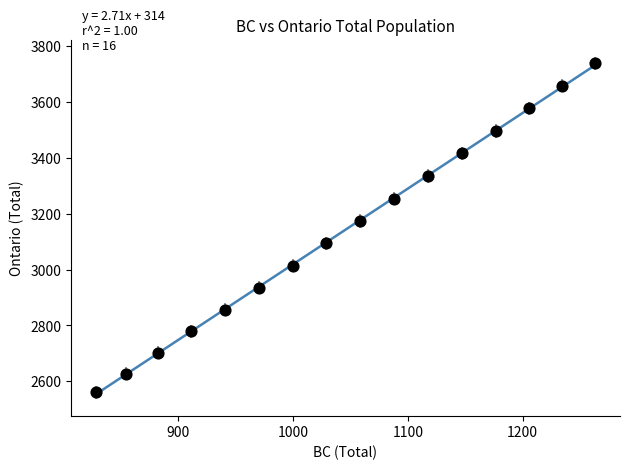

What Y value in the scatter plot is closest to 3149?

3174.0